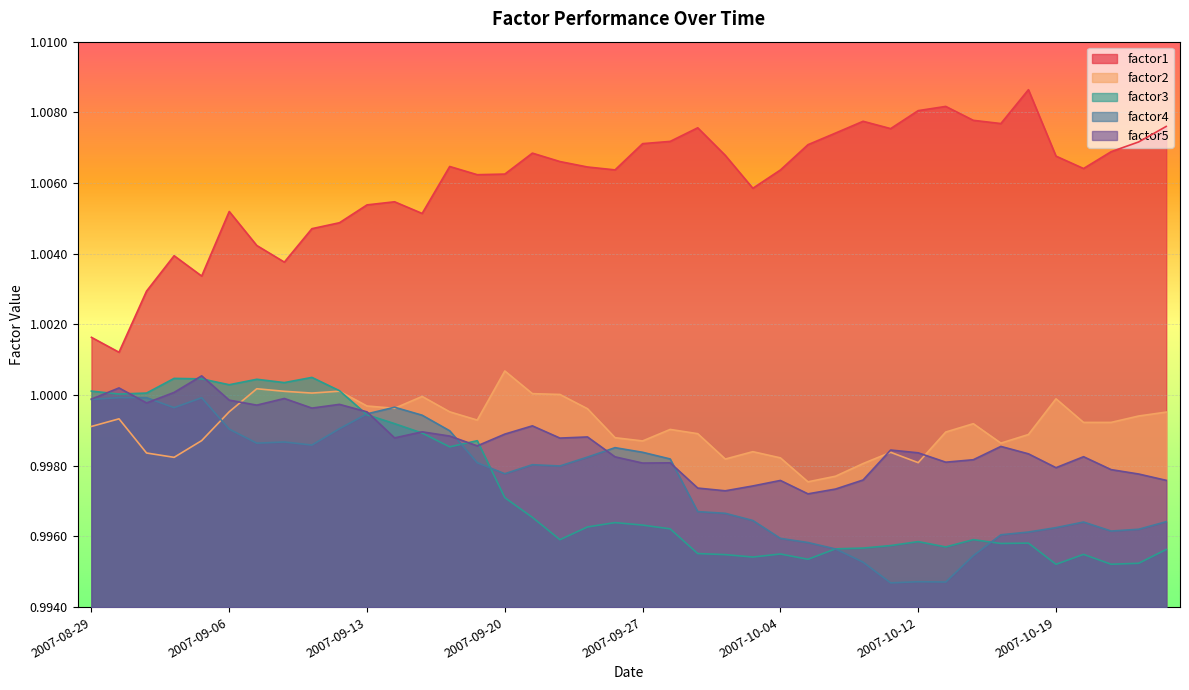

Rank the categories by factor5 value from lowest to highest.

2007-10-05, 2007-10-02, 2007-10-09, 2007-10-01, 2007-10-03, 2007-10-04, 2007-10-25, 2007-10-10, 2007-10-24, 2007-10-23, 2007-10-19, 2007-09-27, 2007-09-28, 2007-10-15, 2007-10-16, 2007-09-26, 2007-10-22, 2007-10-18, 2007-10-12, 2007-10-11, 2007-10-17, 2007-09-19, 2007-09-24, 2007-09-14, 2007-09-25, 2007-09-18, 2007-09-20, 2007-09-17, 2007-09-21, 2007-09-13, 2007-09-11, 2007-09-07, 2007-09-12, 2007-08-31, 2007-09-06, 2007-08-29, 2007-09-10, 2007-09-04, 2007-08-30, 2007-09-05